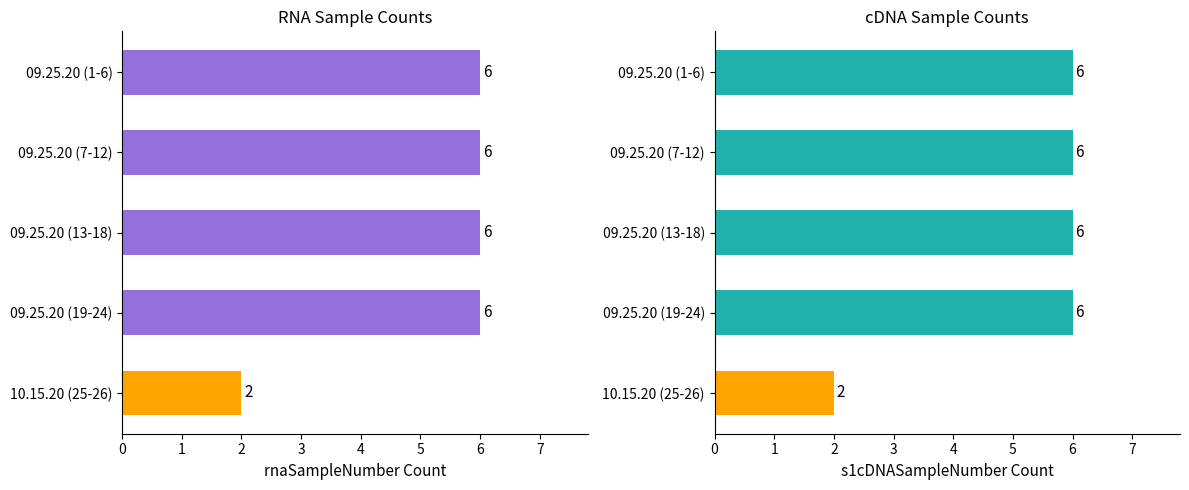

What is the total value across all series at 2?

12